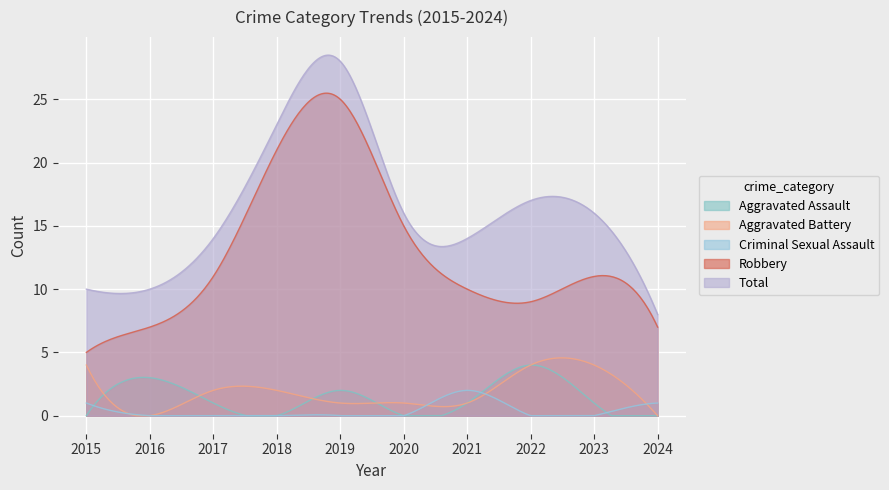

Between 2015 and 2024, which series saw the biggest shift?

Aggravated Battery